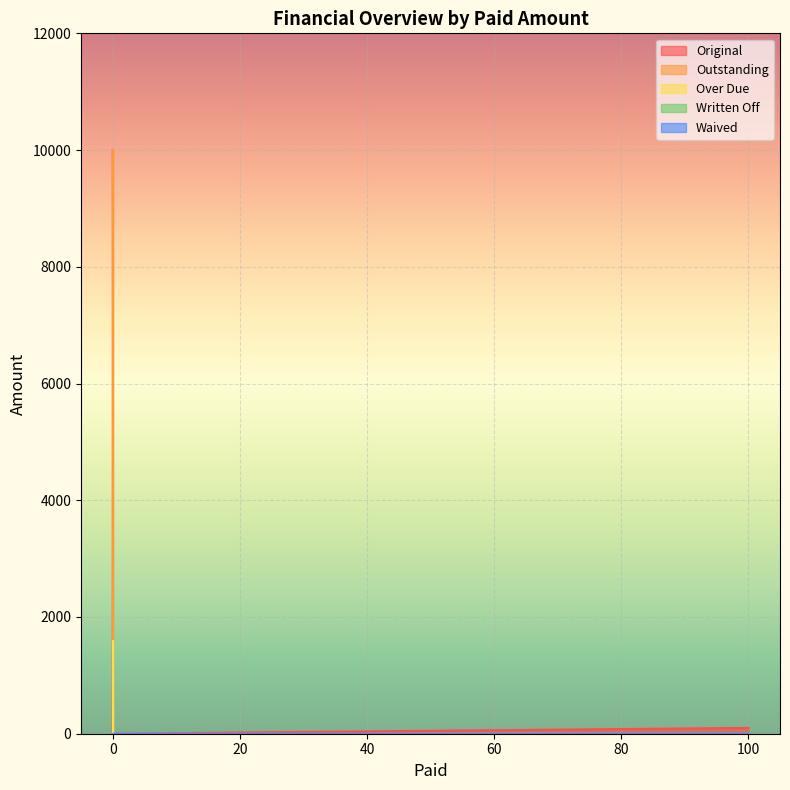

True or false: Over Due and Outstanding cross at least once.

False